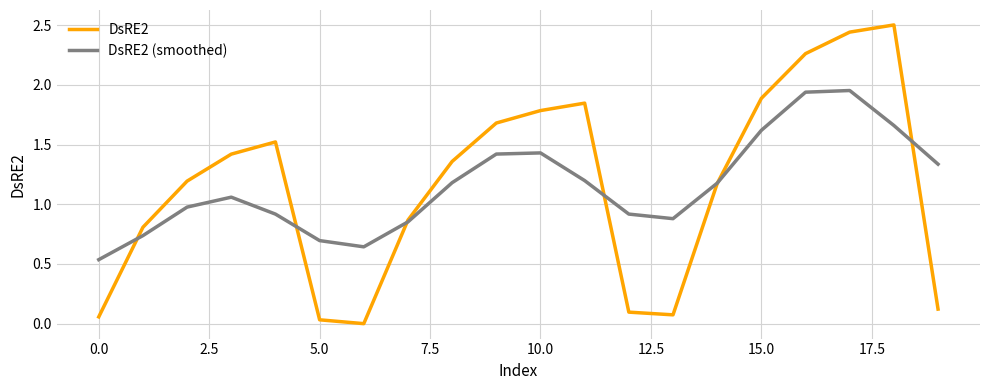

List the series in order of their peak value, lowest first.

DsRE2 (smoothed), DsRE2